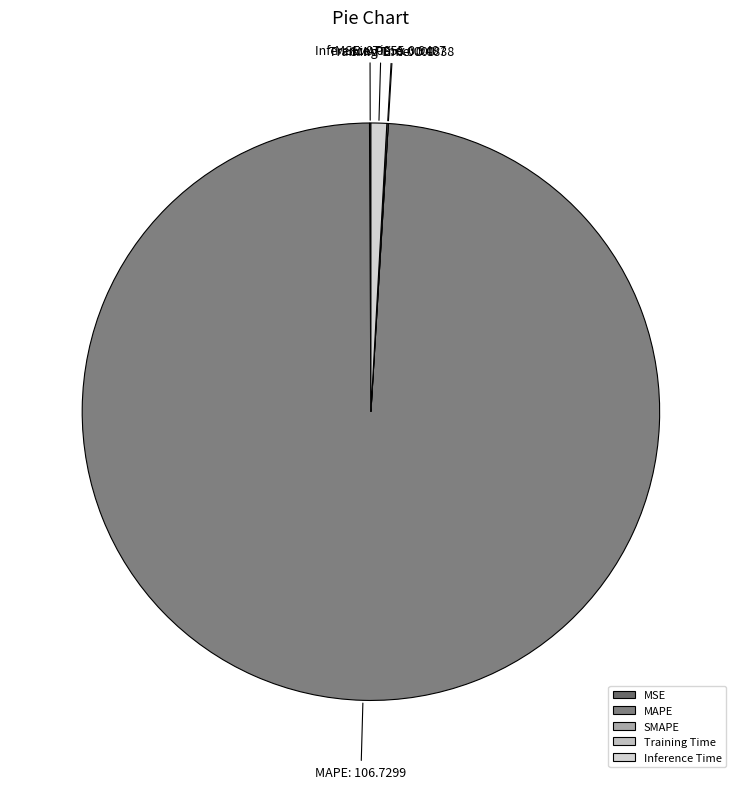

What is the largest slice in the pie chart?

MAPE